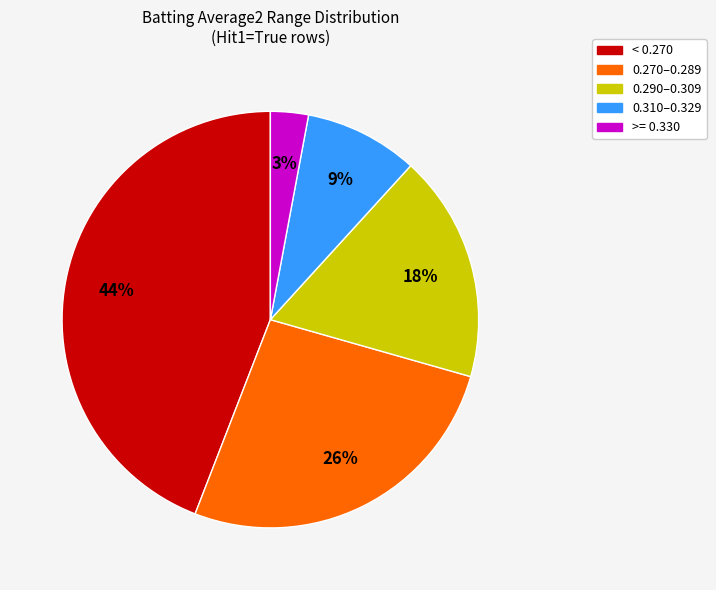

Does any single category account for the majority?

No